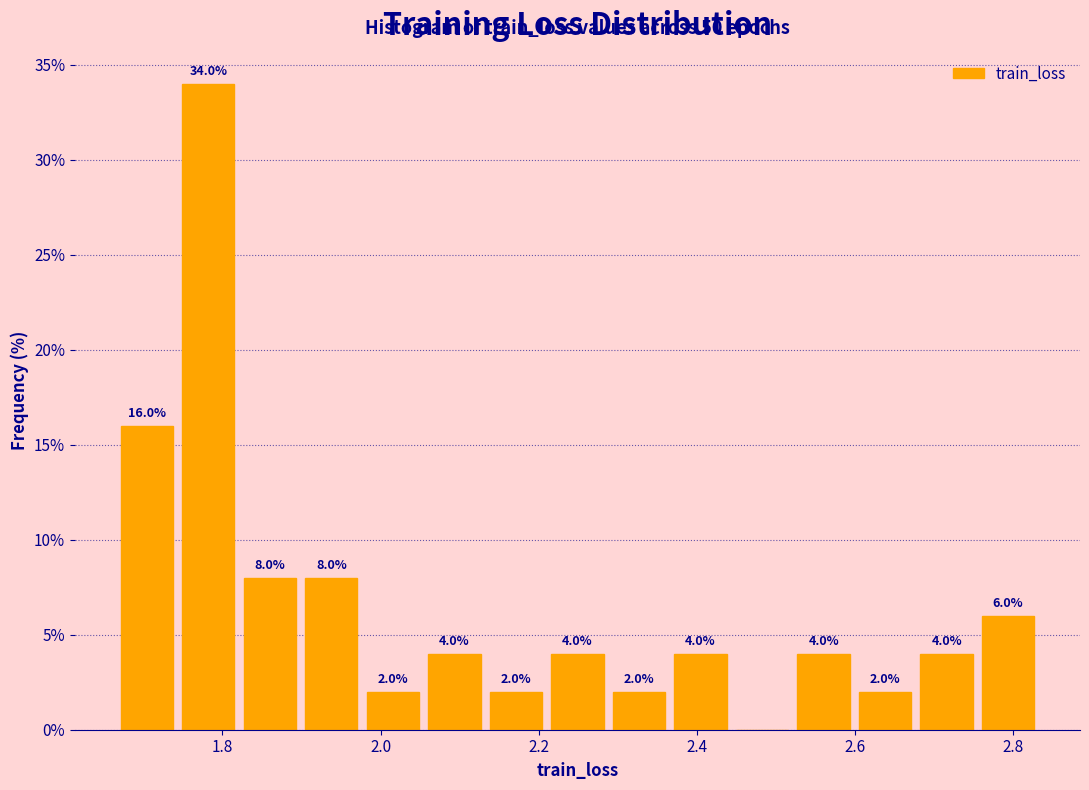

Around what value on the x-axis is the tallest bar? Give the approximate position of its centre, as read against the axis.

1.78